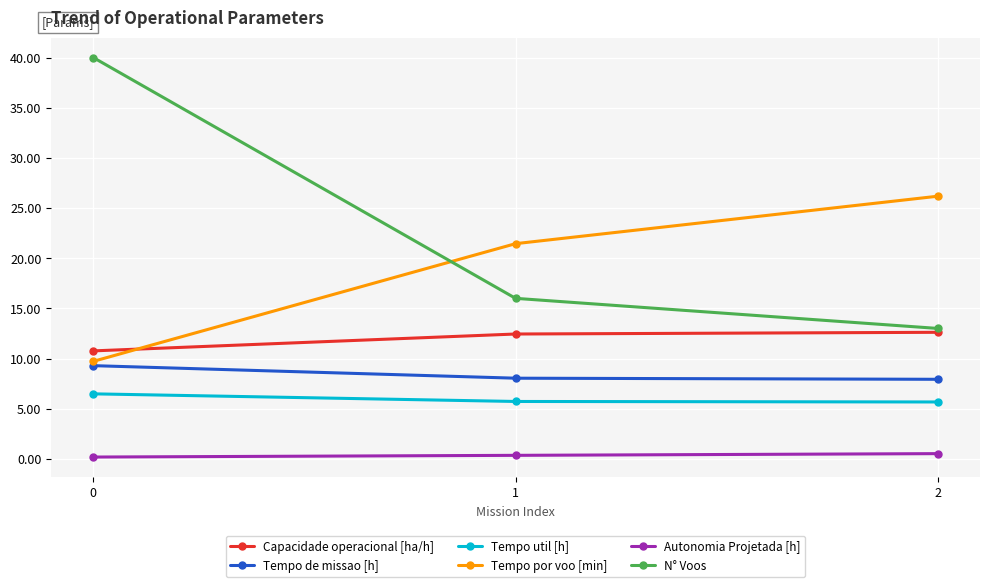

Which series has the widest spread of values?

N° Voos